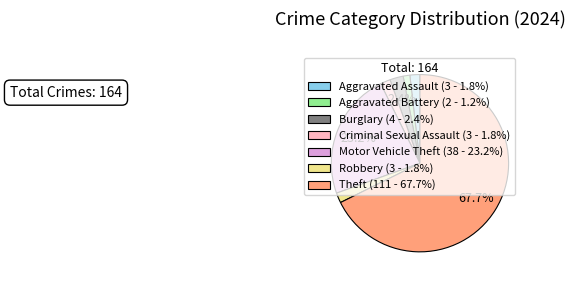

Is there any slice that represents more than half of the pie?

Yes